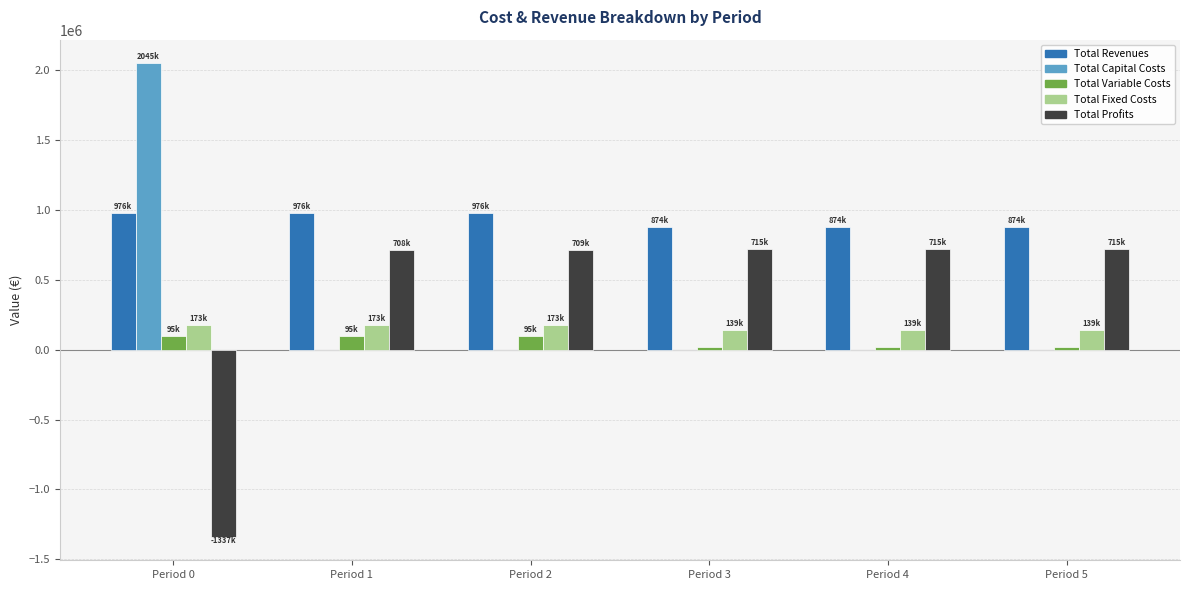

How many data points does each series have?

6